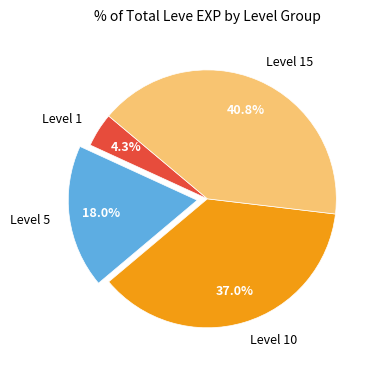

Rank the categories by value from lowest to highest.

Level 1, Level 5, Level 10, Level 15